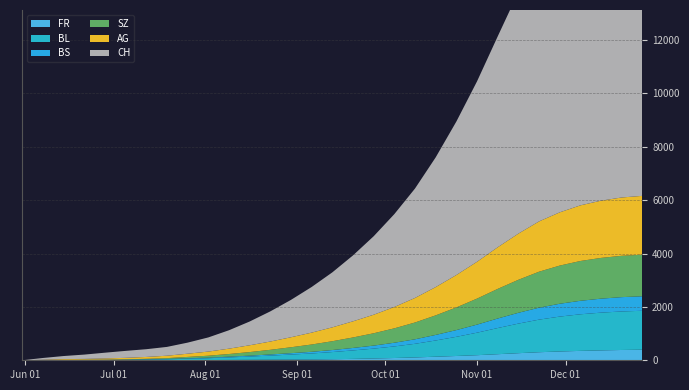

Reading right to left, extract all data points from this chart.

FR: 397	386	371	352	330	302	266	228	191	161	134	106	85	67	52	40	30	26	22	17	13	9	7	4	3	2	2	1	0	0	0
BL: 1458	1443	1414	1371	1307	1221	1108	980	843	718	608	511	434	370	317	268	225	188	153	122	94	68	51	32	22	14	10	8	6	2	0
BS: 543	537	524	506	481	448	405	357	302	252	208	169	138	113	93	76	62	52	43	34	28	22	18	15	13	12	11	11	9	3	0
SZ: 1558	1549	1527	1491	1430	1348	1237	1110	975	849	733	630	540	462	393	330	274	222	174	134	100	72	50	30	17	9	1	1	0	0	0
AG: 2205	2185	2145	2085	1995	1885	1730	1560	1380	1215	1060	920	800	695	605	520	445	375	310	255	200	155	120	90	70	55	45	30	30	15	0
CH: 12500	12350	12050	11600	10950	10100	9050	7900	6760	5750	4860	4100	3480	2940	2470	2060	1710	1400	1130	890	690	530	415	330	290	260	215	162	114	66	0